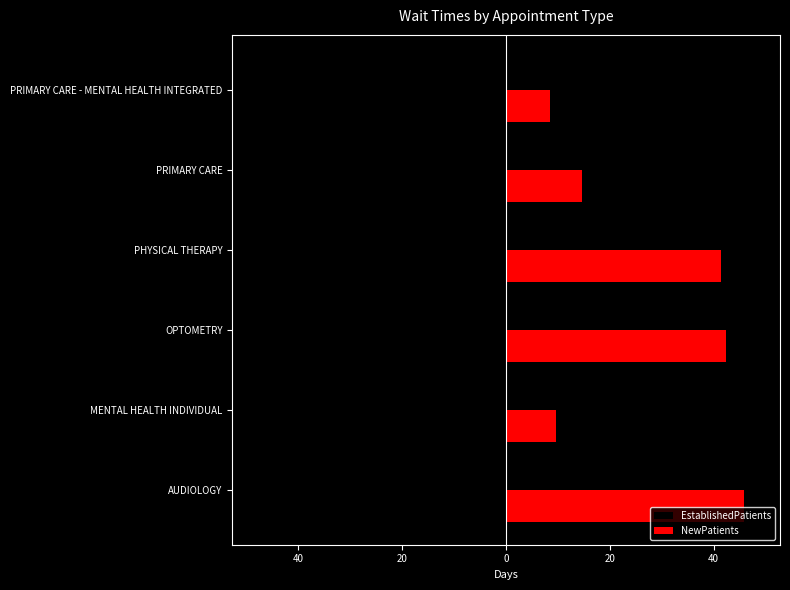

Rank the series by their maximum value, from lowest to highest.

EstablishedPatients, NewPatients